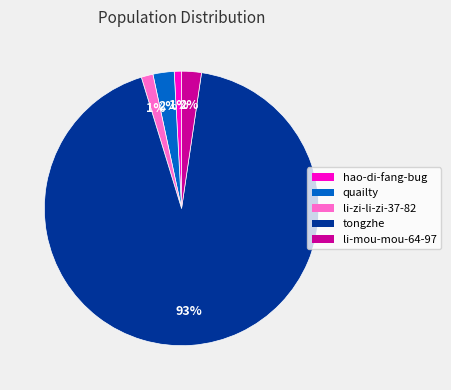

True or false: li-zi-li-zi-37-82 accounts for 11% of the total.

False